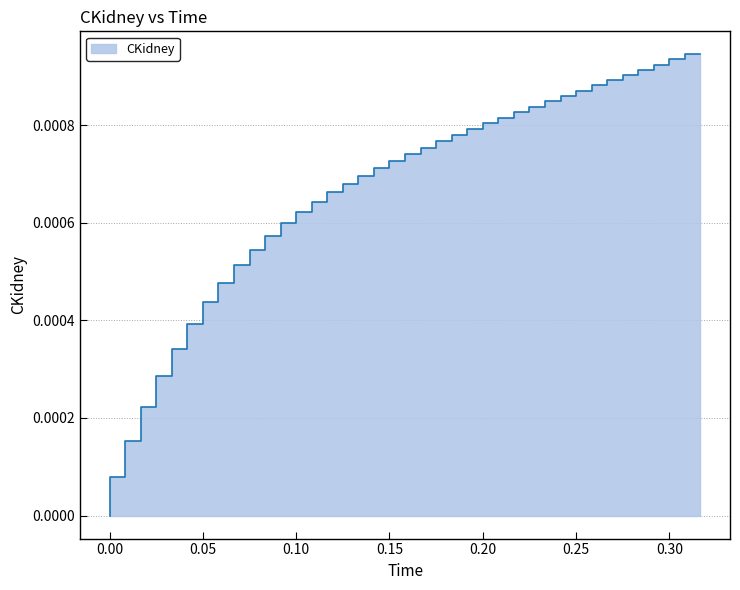

What is the label of the 40th point from the left?

0.316666666666667